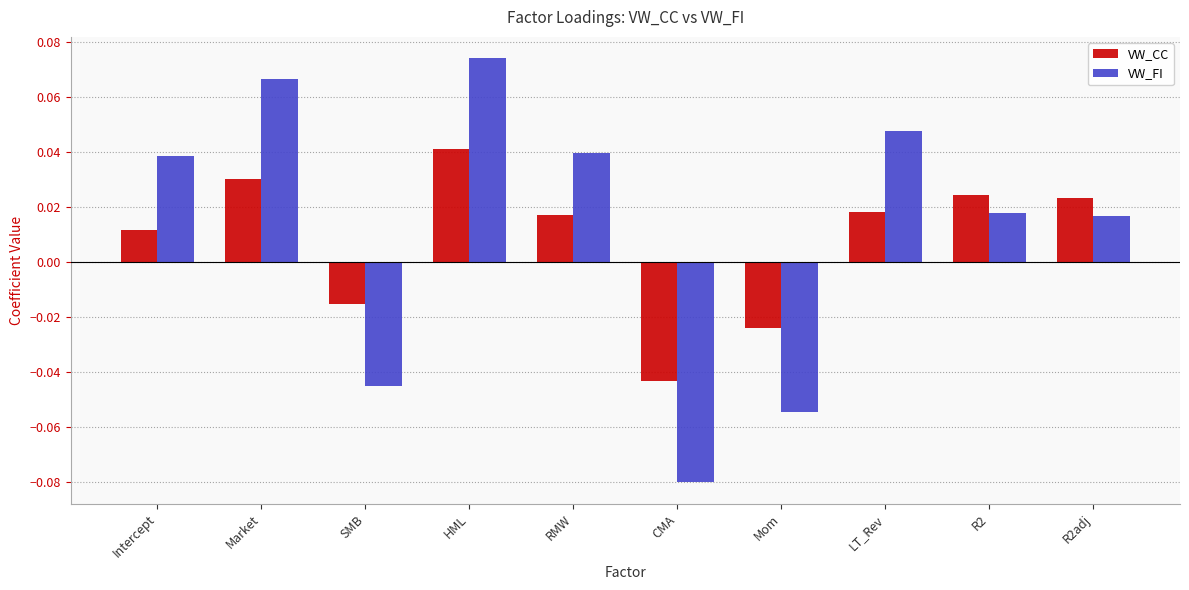

Which category has the highest value across all series?

HML